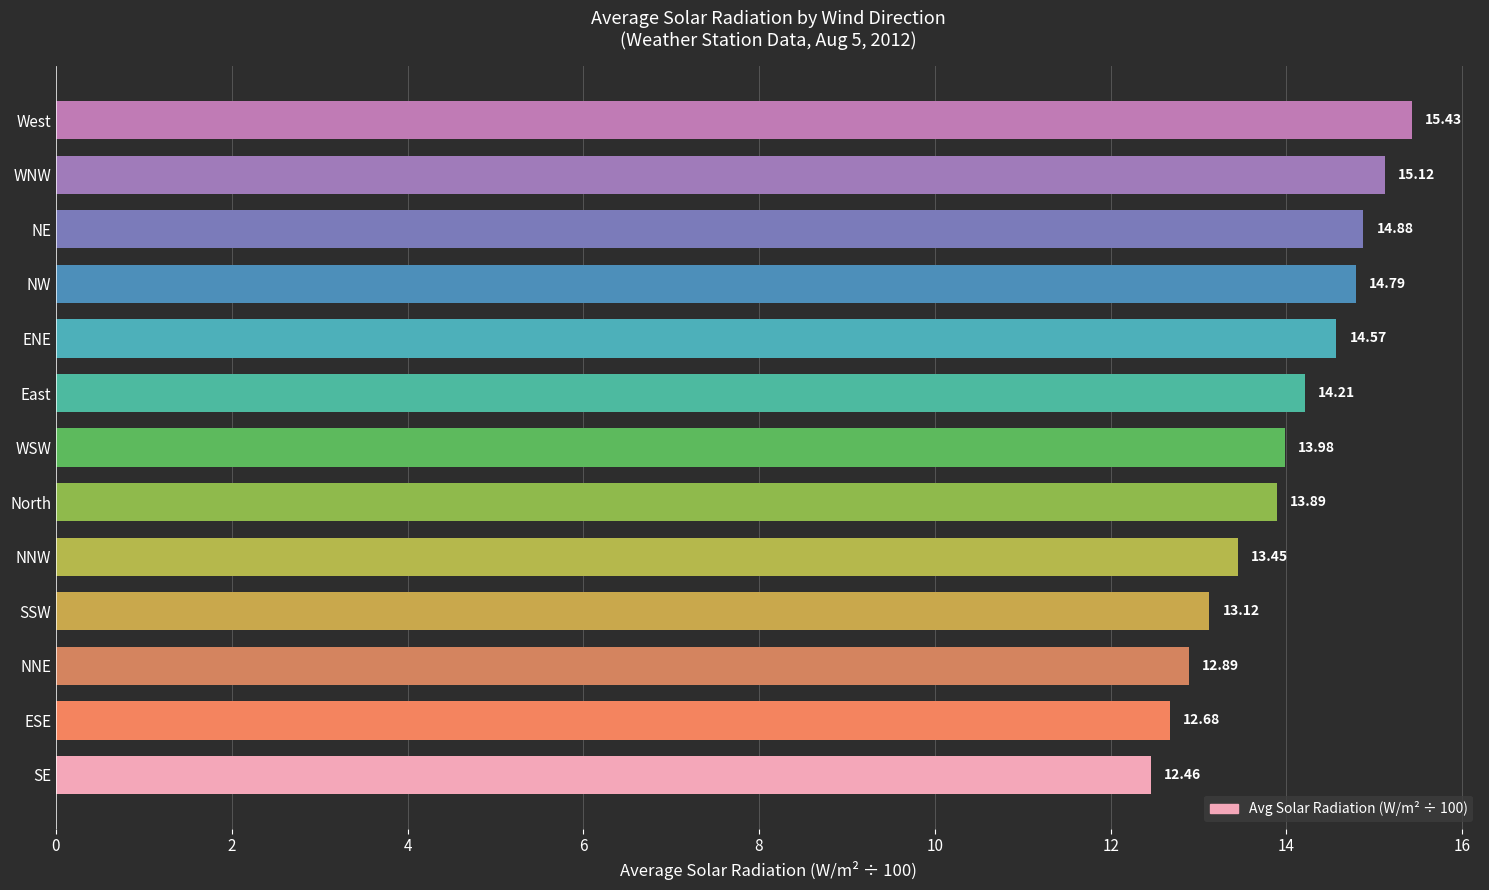

Rank the categories by value from lowest to highest.

SE, ESE, NNE, SSW, NNW, North, WSW, East, ENE, NW, NE, WNW, West